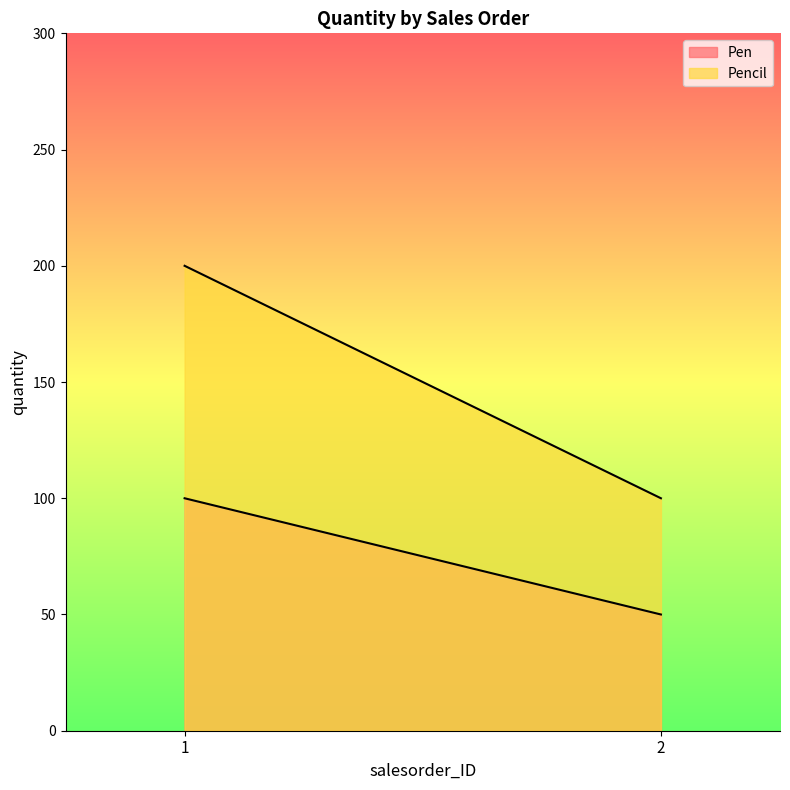

Reading left to right, list all the values displayed in this chart.

Pen: 100	50
Pencil: 200	100